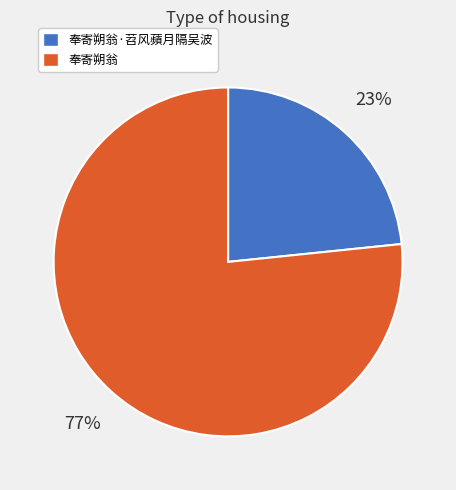

To the nearest percent, what percentage of the pie is 奉寄朔翁?

77%